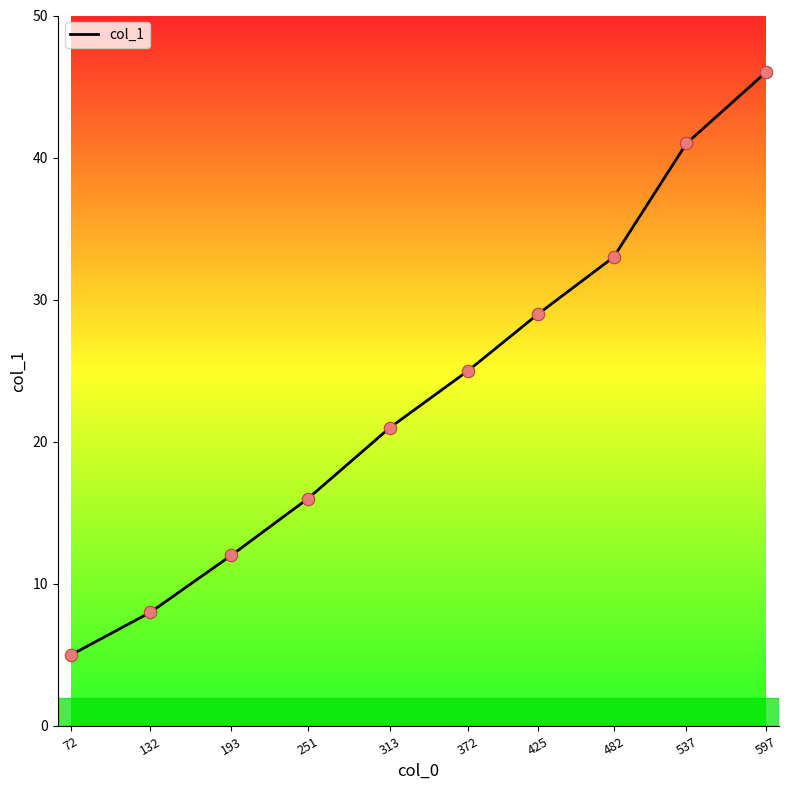

Which has a higher value, 537 or 482?

537